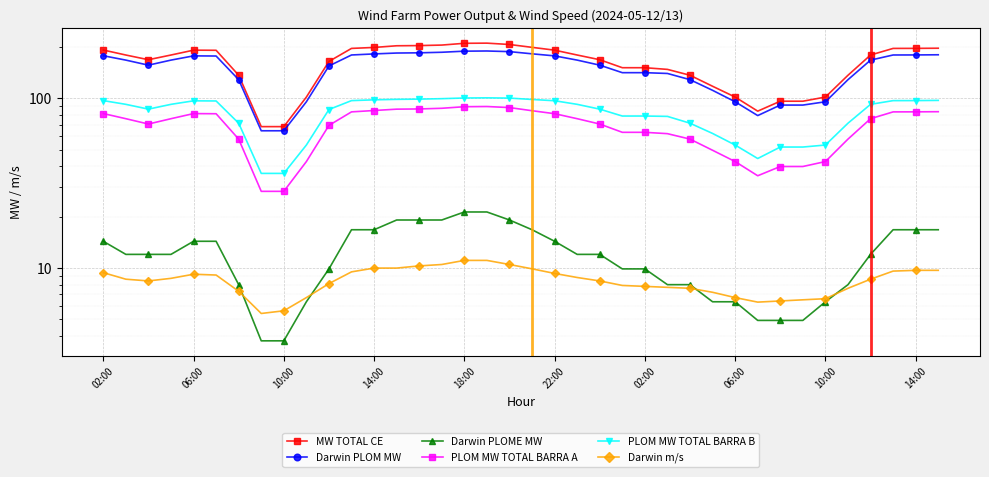

What are all the series names shown in the legend?

MW TOTAL CE, Darwin PLOM MW, Darwin PLOME MW, PLOM MW TOTAL BARRA A, PLOM MW TOTAL BARRA B, Darwin m/s